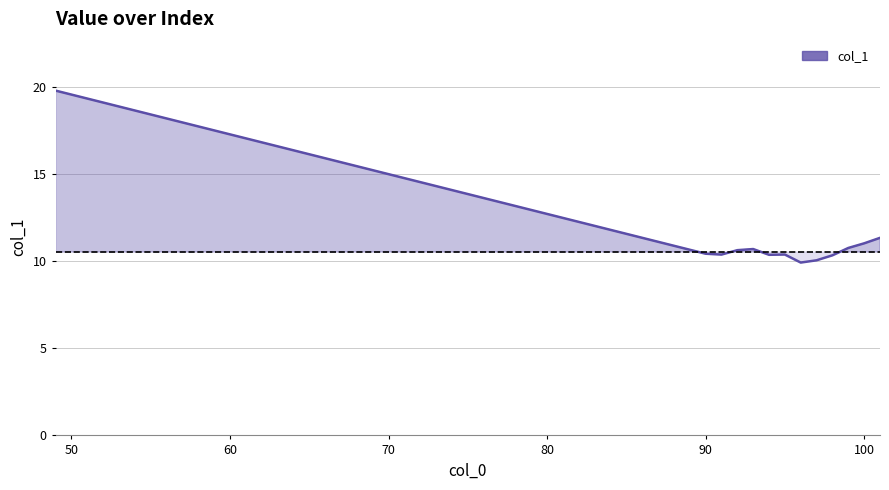

What is the maximum value shown in the chart?

19.8